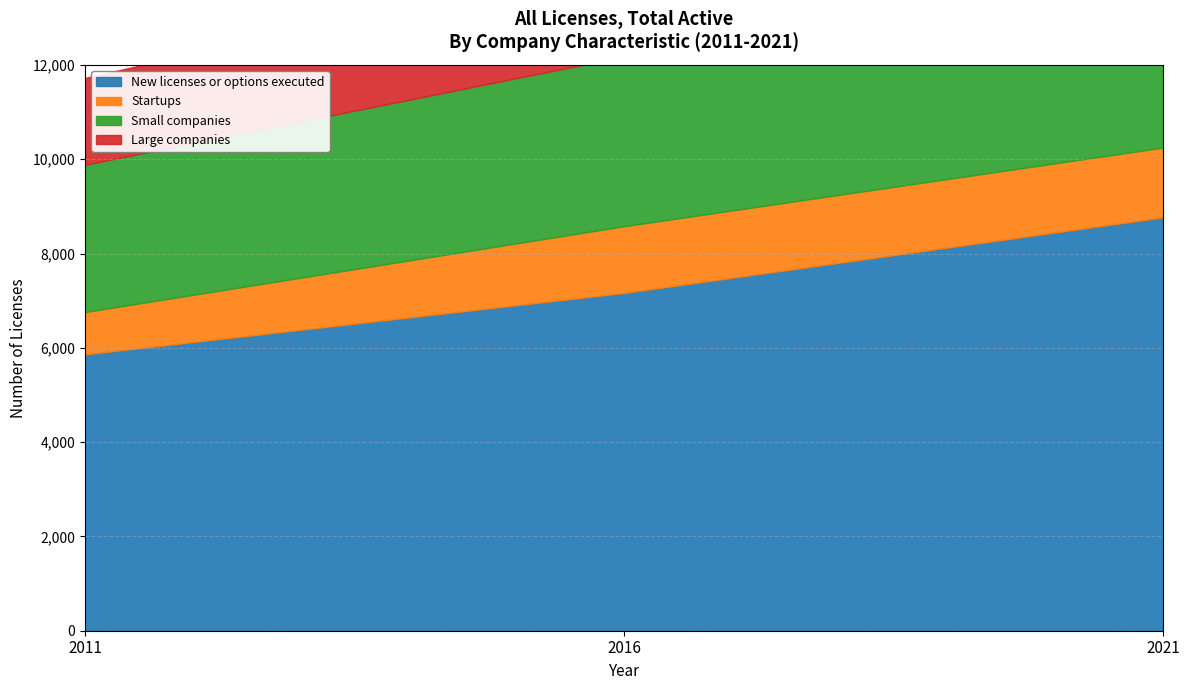

What is the spread (max minus min) of values at 2011?

4964